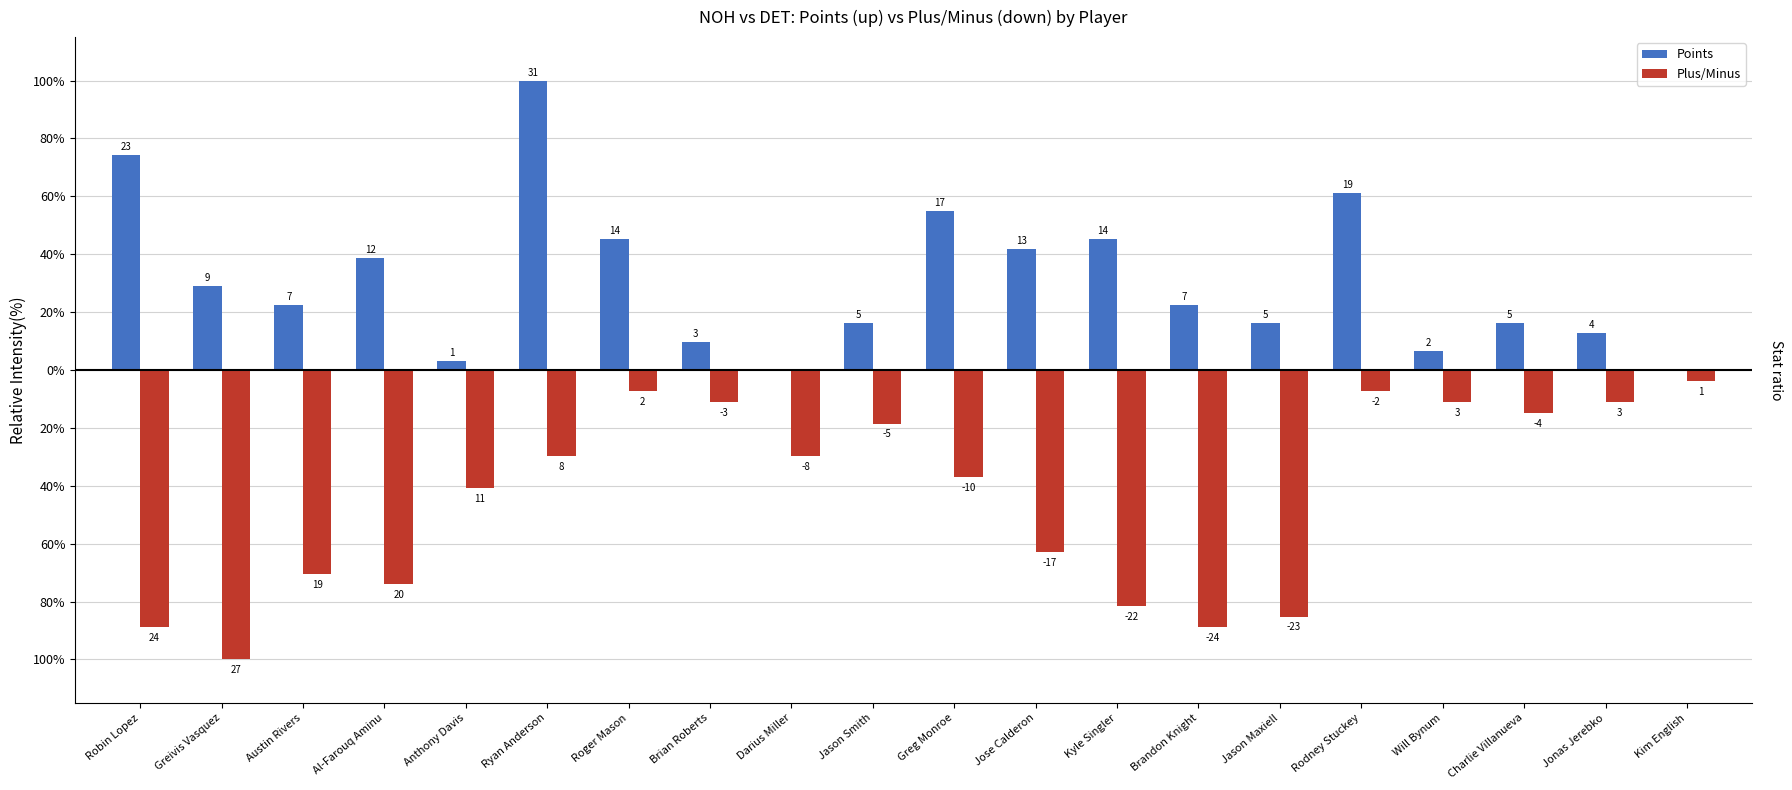

Reading left to right, extract all data points from this chart.

Points: 74.2	29.0	22.6	38.7	3.2	100.0	45.2	9.7	0.0	16.1	54.8	41.9	45.2	22.6	16.1	61.3	6.5	16.1	12.9	0.0
Plus/Minus: -88.9	-100.0	-70.4	-74.1	-40.7	-29.6	-7.4	-11.1	-29.6	-18.5	-37.0	-63.0	-81.5	-88.9	-85.2	-7.4	-11.1	-14.8	-11.1	-3.7